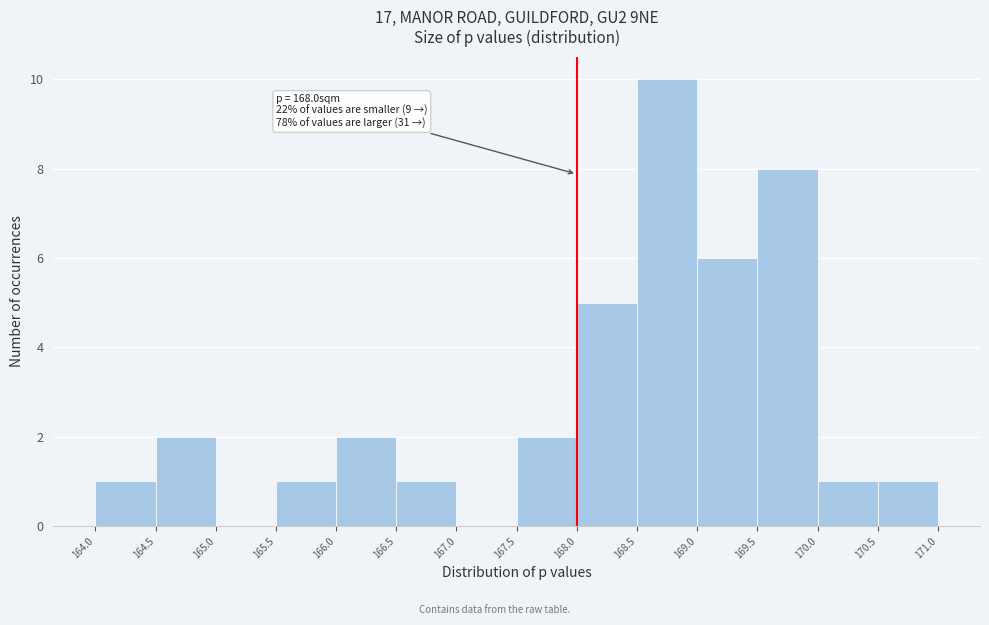

Over which range of the x-axis is the bar tallest?

168.5 to 169.0